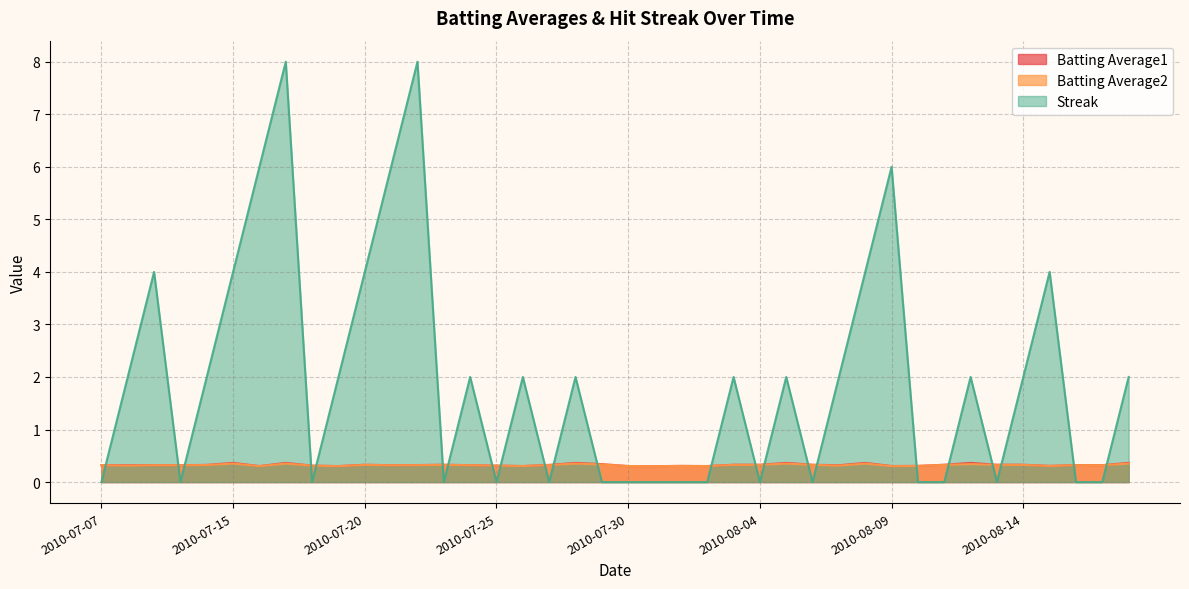

At which category does Batting Average2 reach its first local peak?

2010-07-09